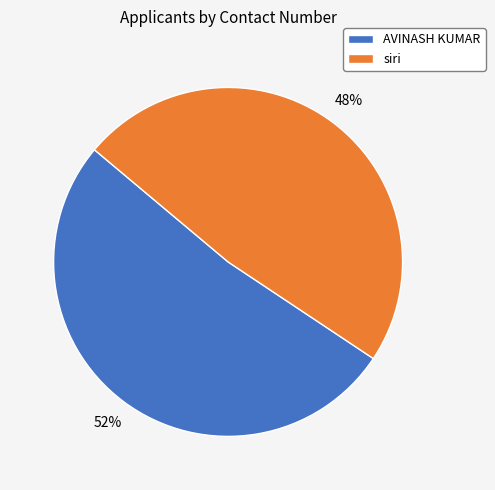

Do siri and AVINASH KUMAR together represent more than half of the pie?

Yes